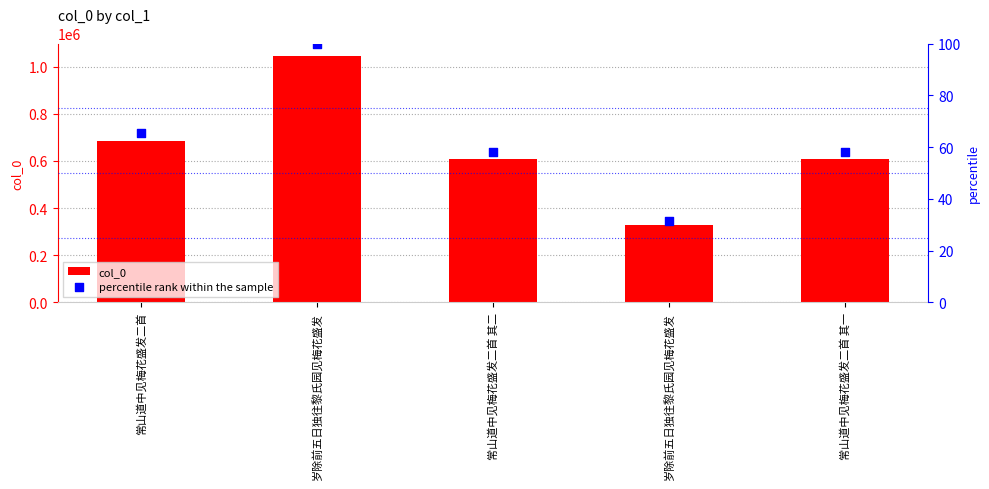

Is the value of col_0 at 岁除前五日独往黎氏园见梅花盛发 greater than the value of percentile rank within the sample at 岁除前五日独往黎氏园见梅花盛发?

Yes